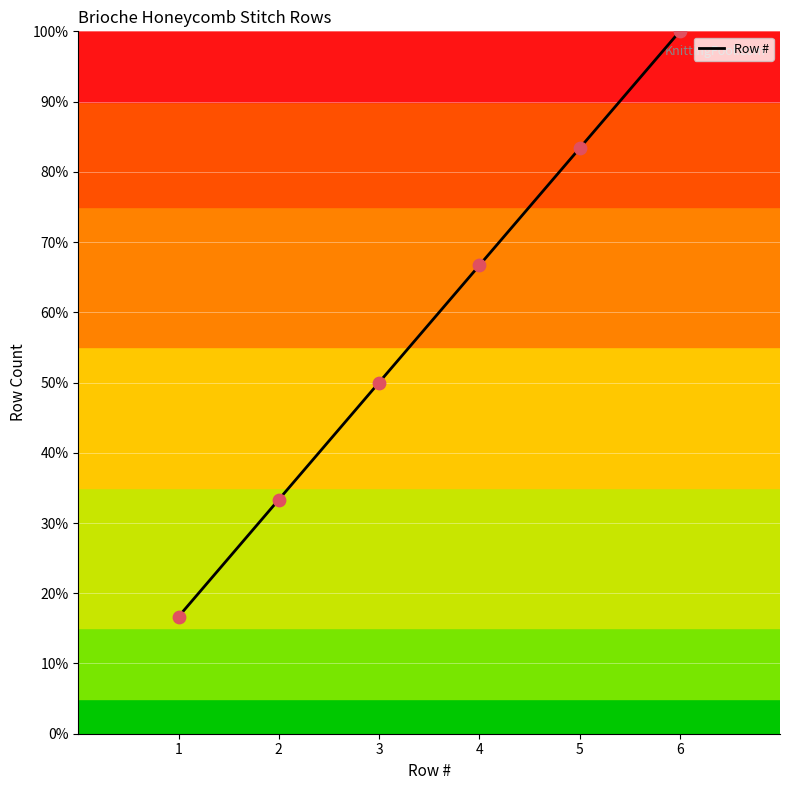

Which has a higher value, 6 or 1?

6